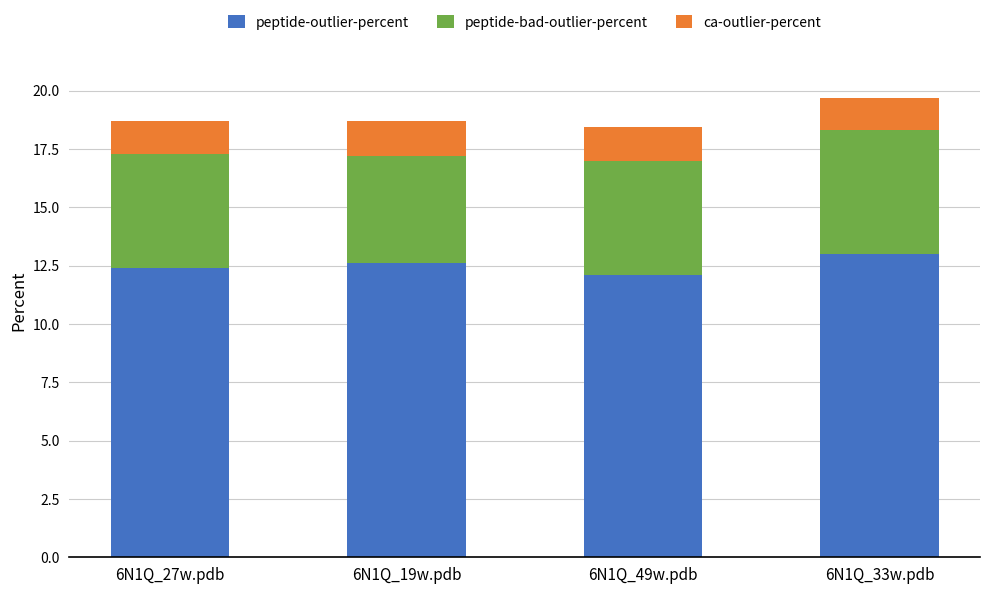

What is the sum of all peptide-outlier-percent values?

50.1